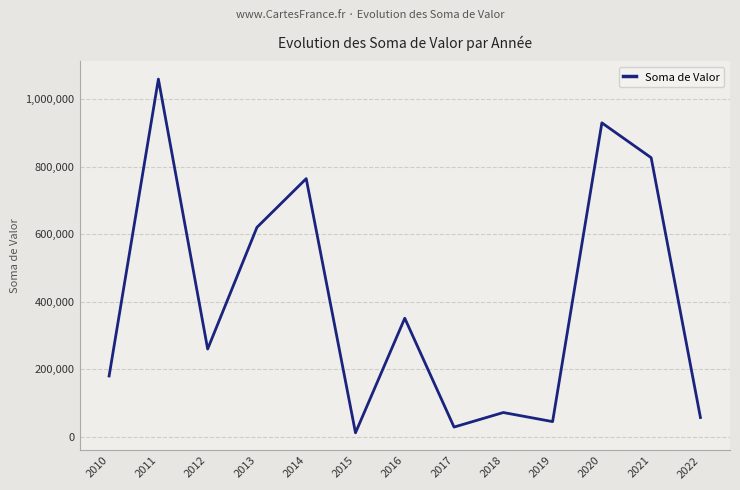

Between 2011 and 2014, which is larger?

2011